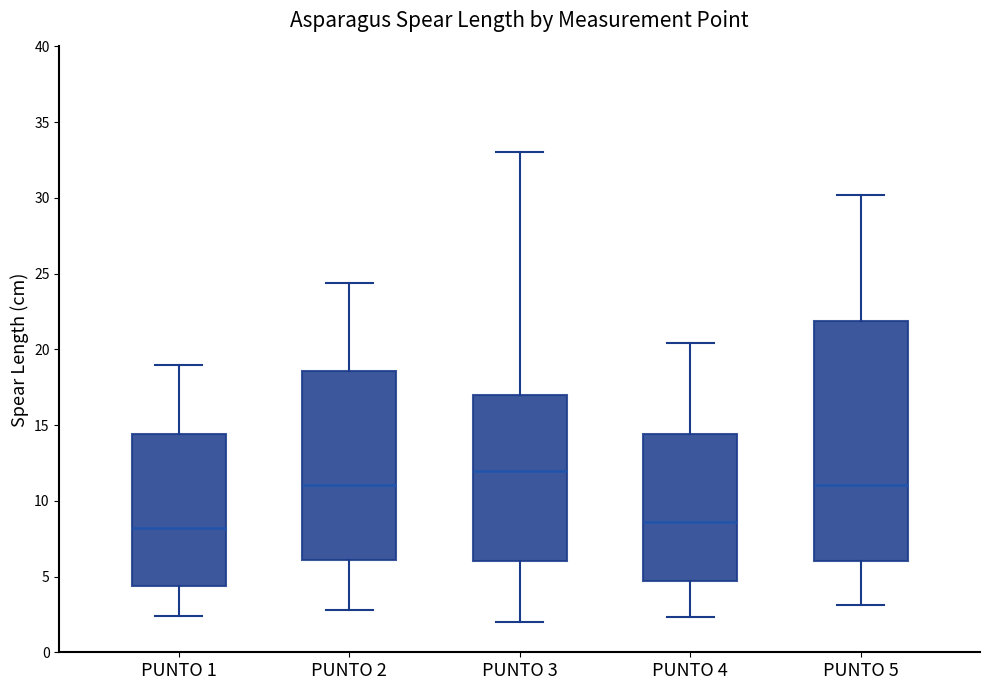

Where does the upper whisker of the box for PUNTO 2 end on the y-axis? The values are not printed on the chart, so give them approximately, as read against the axis.

24.5